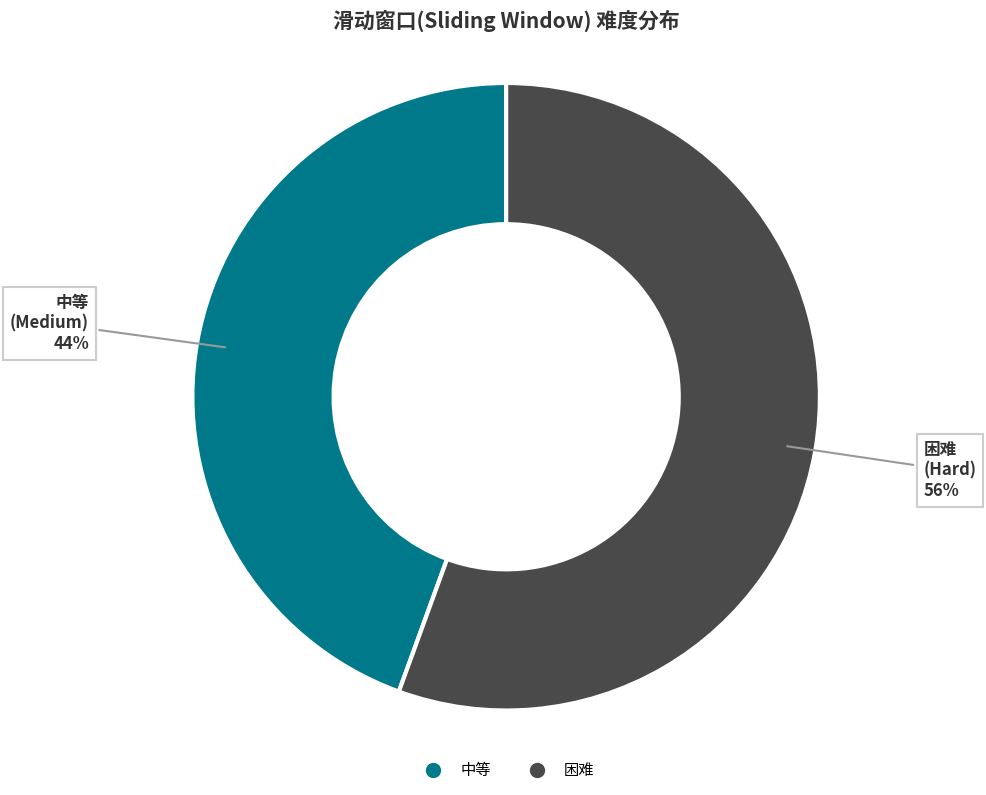

Count the number of slices in the pie.

2